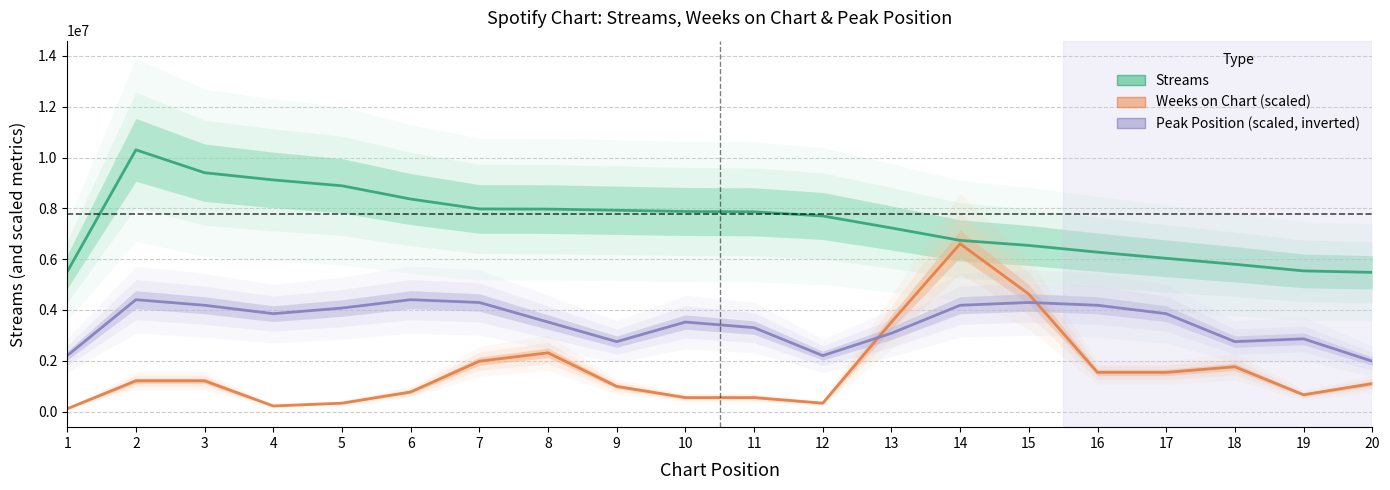

What is the sum of the Peak Position (scaled, inverted) values at 5 and 12?

6276523.7